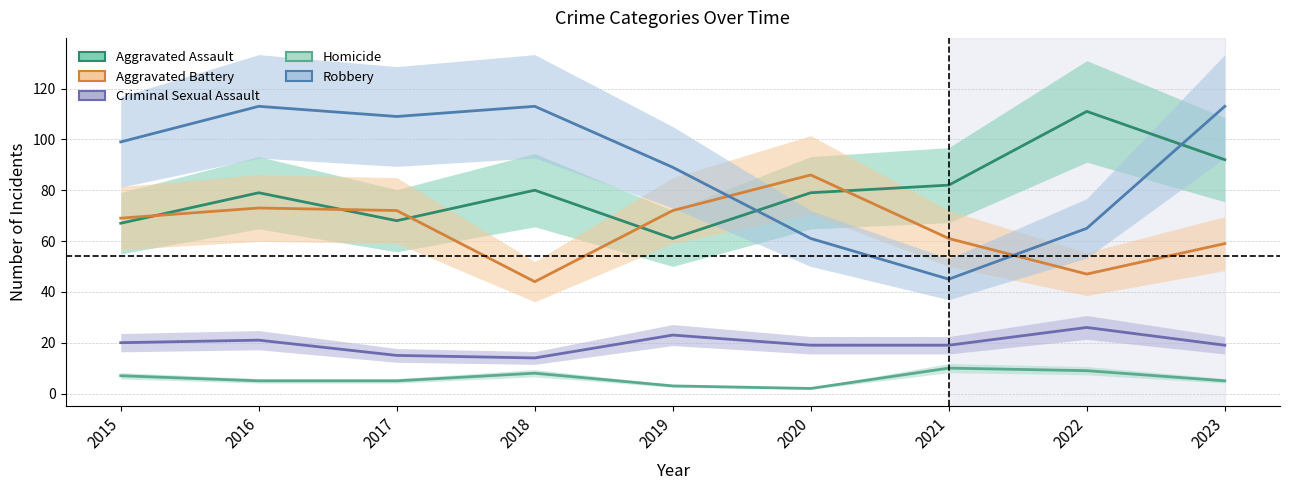

The value of Aggravated Assault at 2023 is 92. True or false?

True